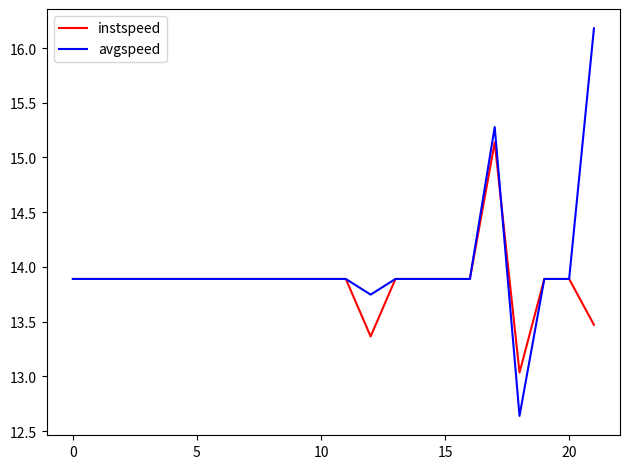

What is the minimum value for instspeed?

13.0